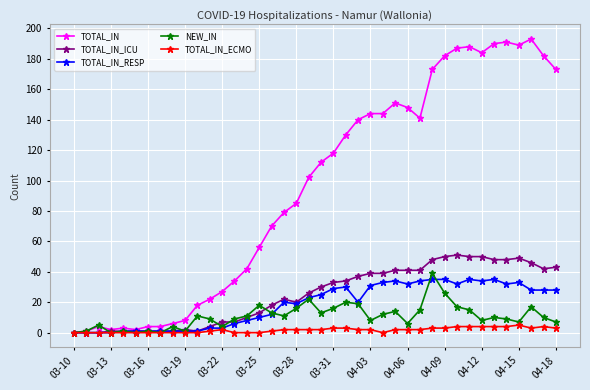

Which series has the widest spread of values?

TOTAL_IN